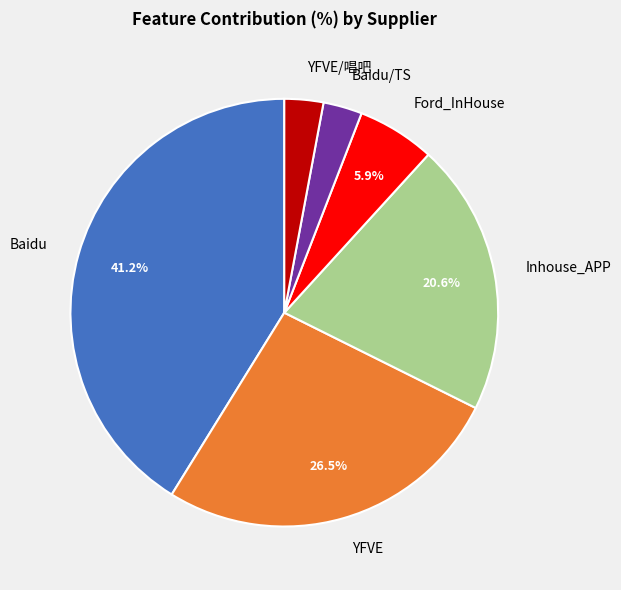

What is the largest slice in the pie chart?

Baidu